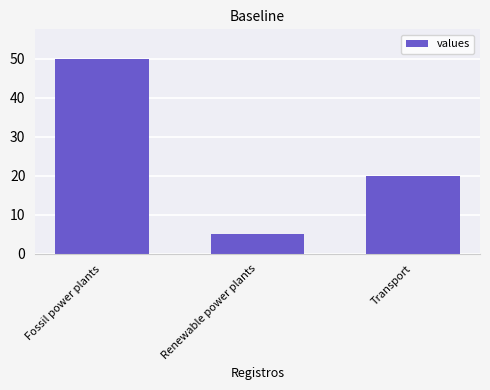

Does the chart contain any negative values?

No